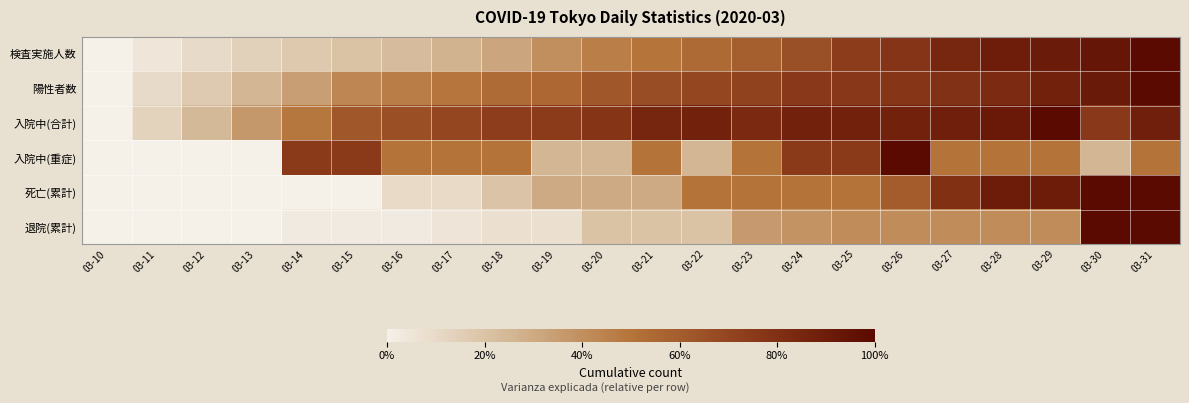

Which has a higher value, 03-22 or 03-19?

03-22